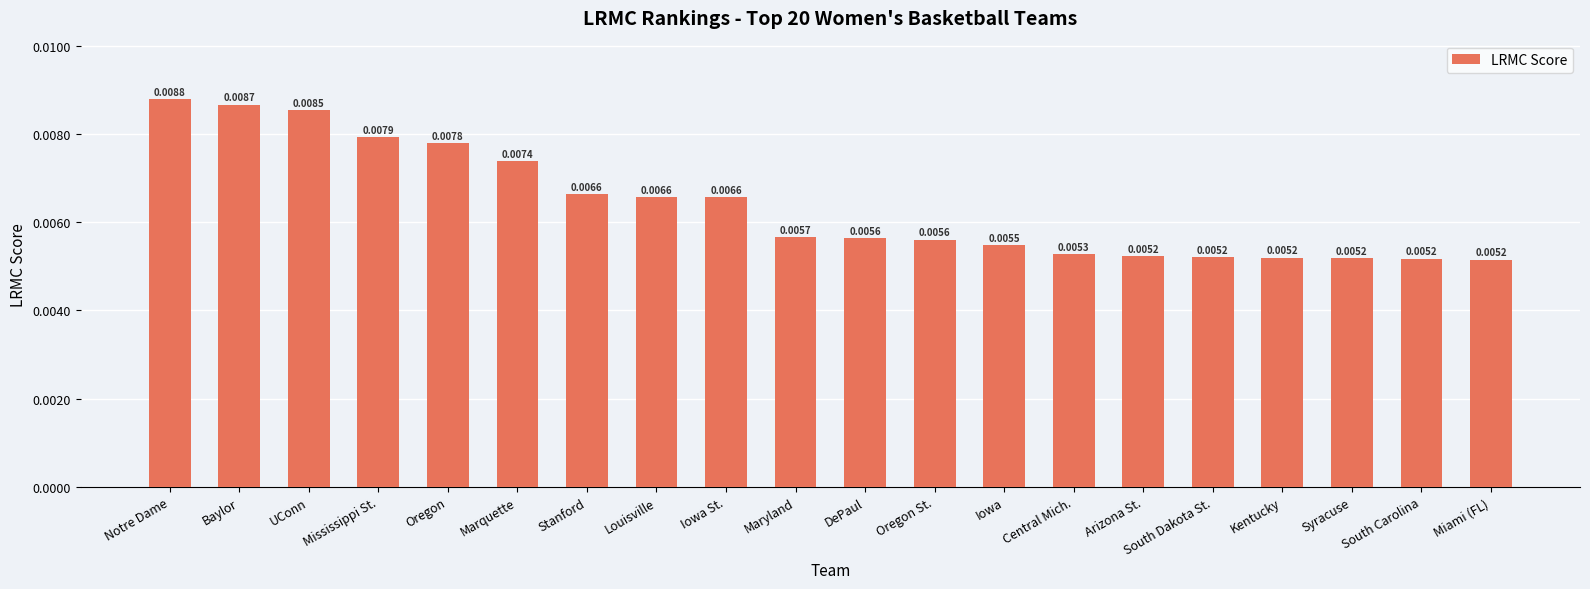

Which label corresponds to the largest value in the chart?

Notre Dame